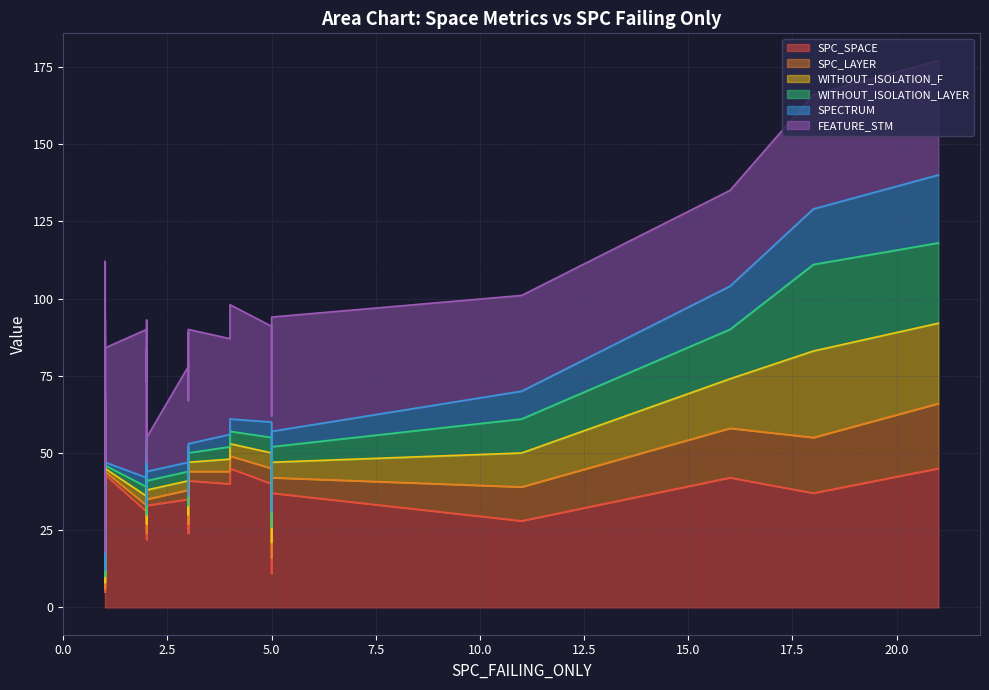

Is it true that SPC_SPACE equals 53 at 22?

False